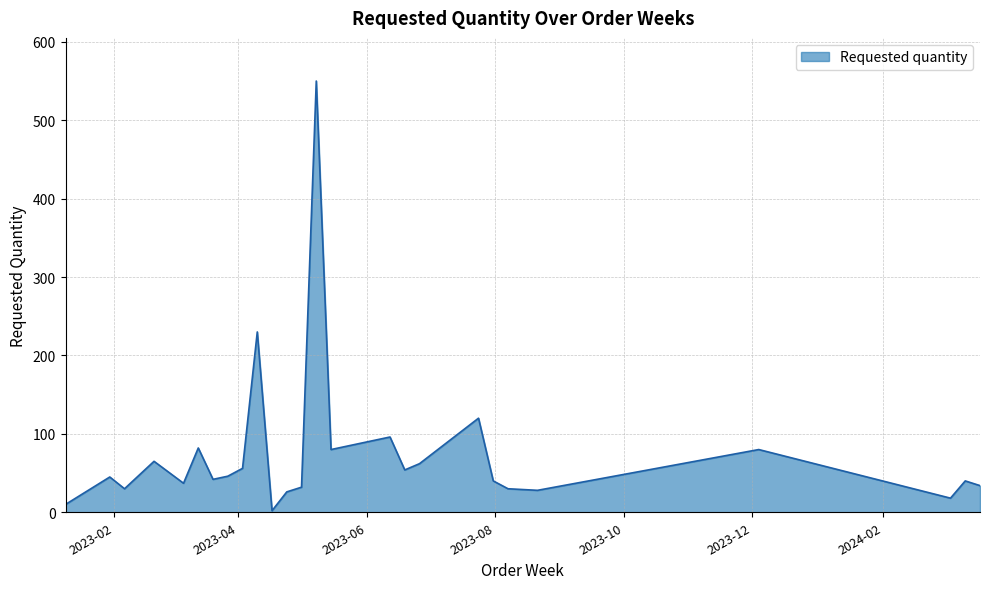

What is the smallest value displayed?

2